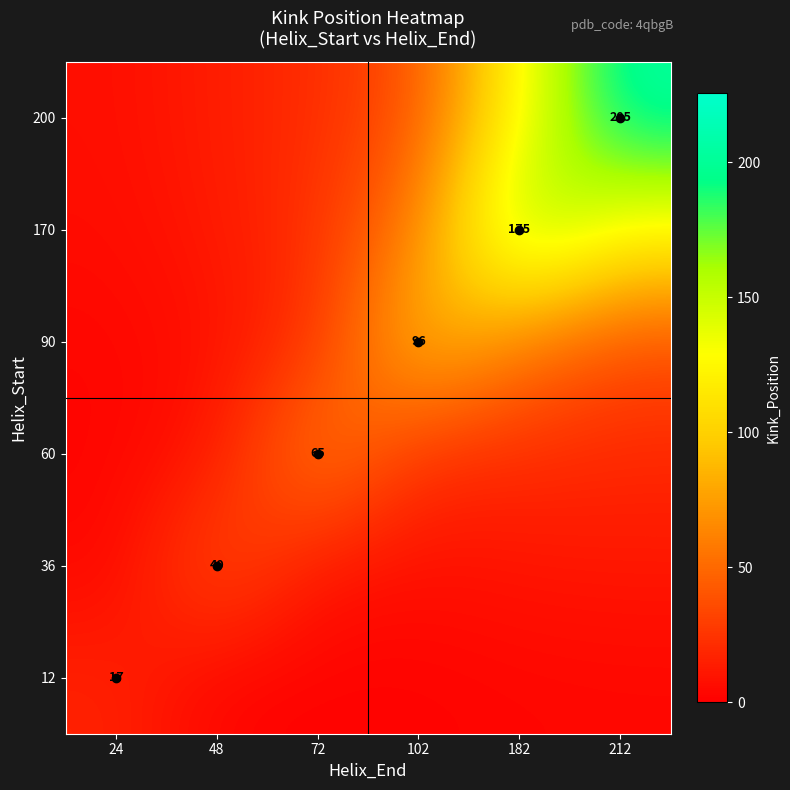

True or false: 36 has a value of 14.6 at 48.

False